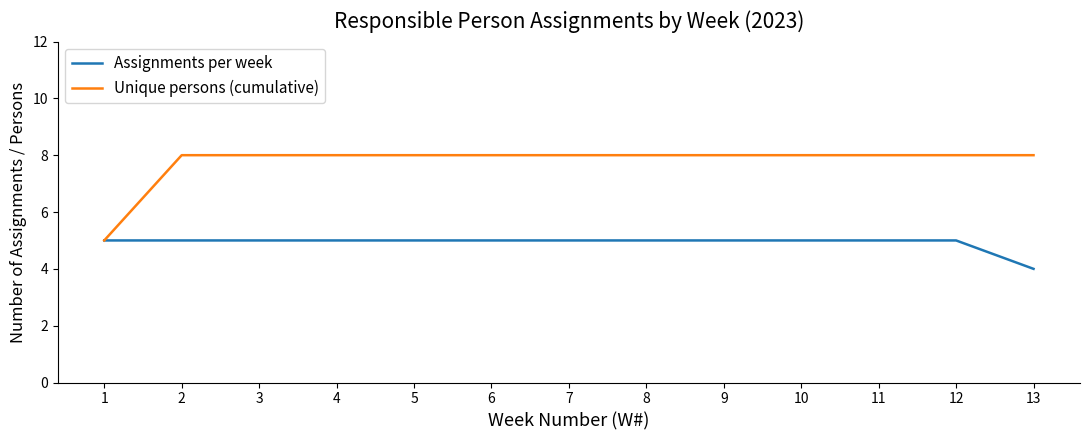

Which series changed the most between 11 and 13?

Assignments per week